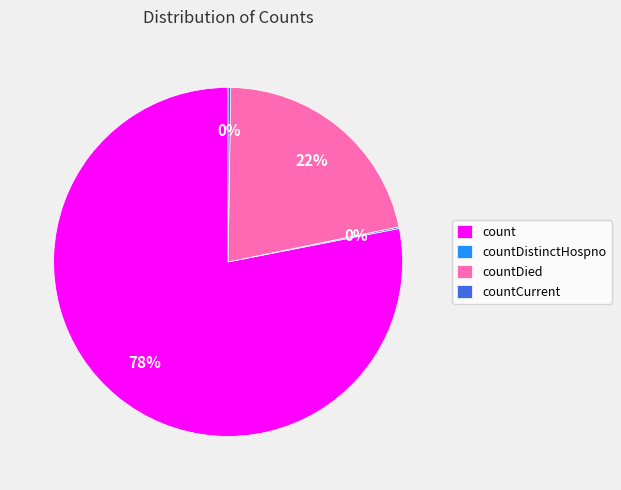

Does any single category account for the majority?

Yes